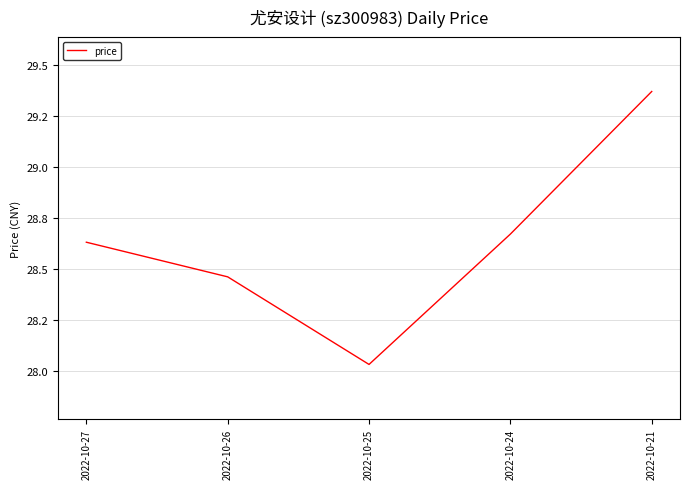

Read the value at 2022-10-26.

28.5